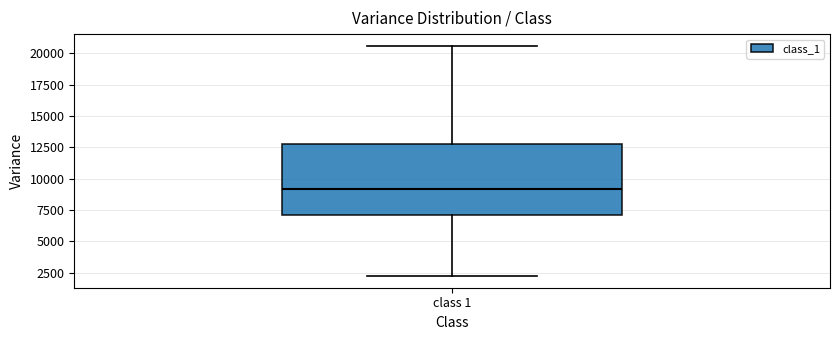

Read this box plot against the y-axis: the position of the median line, the range covered by the box, and the ends of both whiskers. The values are not printed on the chart, so give them approximately, as read against the axis.

median 9000, box 7000 to 13000, whiskers 2000 to 20500